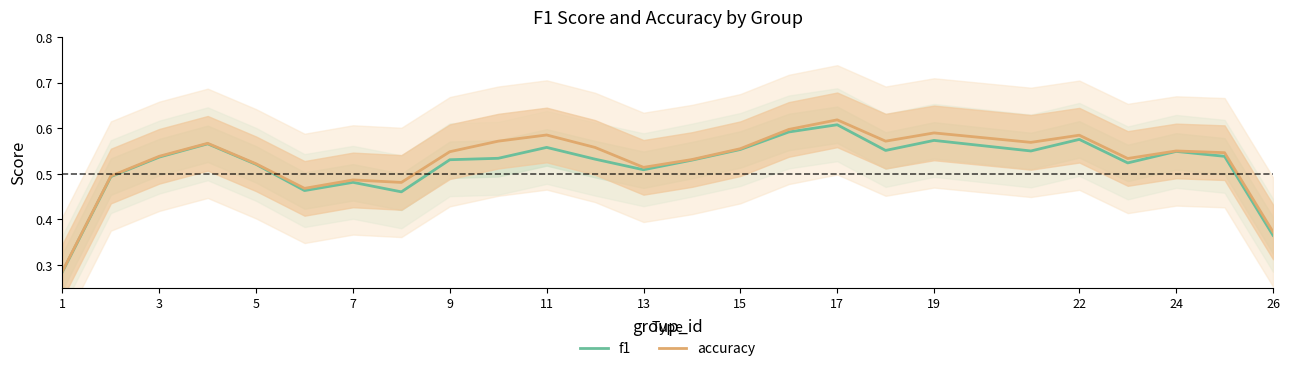

At which label is accuracy closest to 0?

1